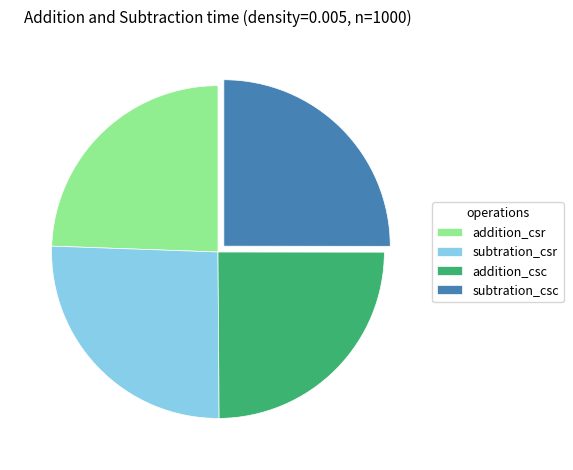

Which has a higher value, subtration_csc or subtration_csr?

subtration_csr